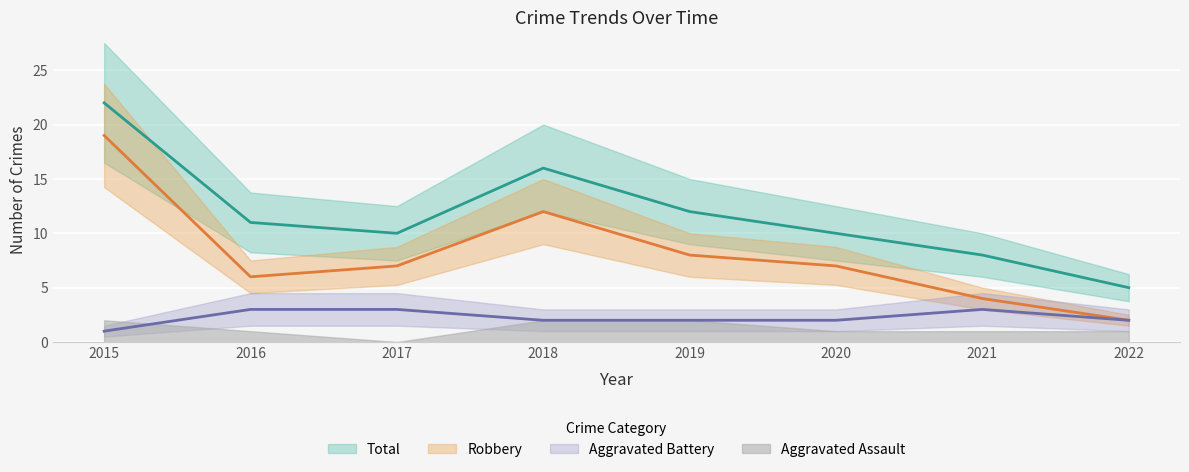

Read the Total value at 2017.

10